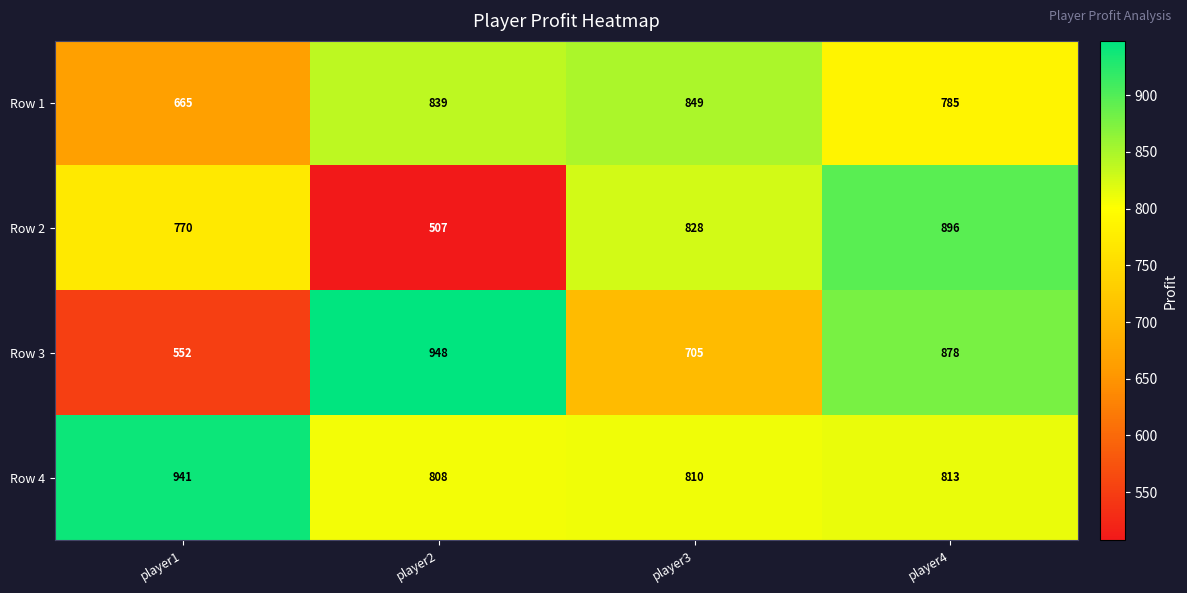

Is it true that Row 1 equals 849 at player3?

True